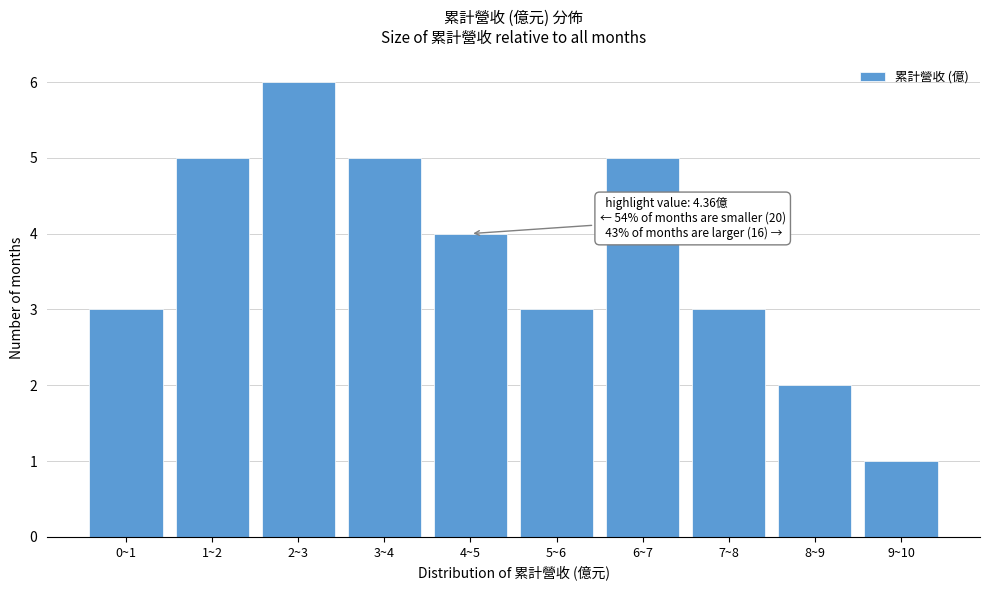

Reading left to right, transcribe all the data shown in this chart.

3	5	6	5	4	3	5	3	2	1